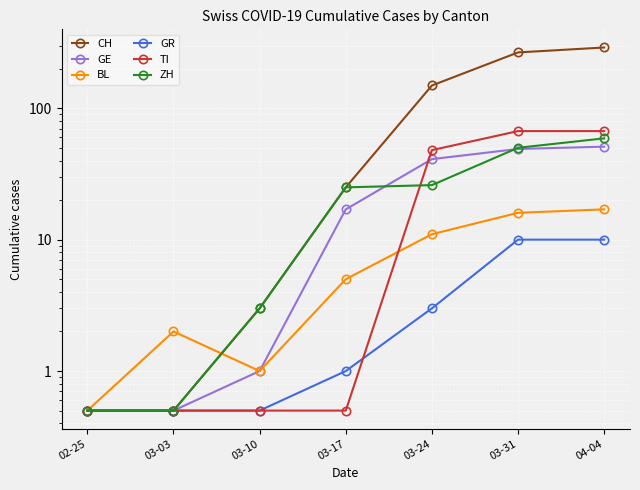

How many data points in BL are above 5?

3